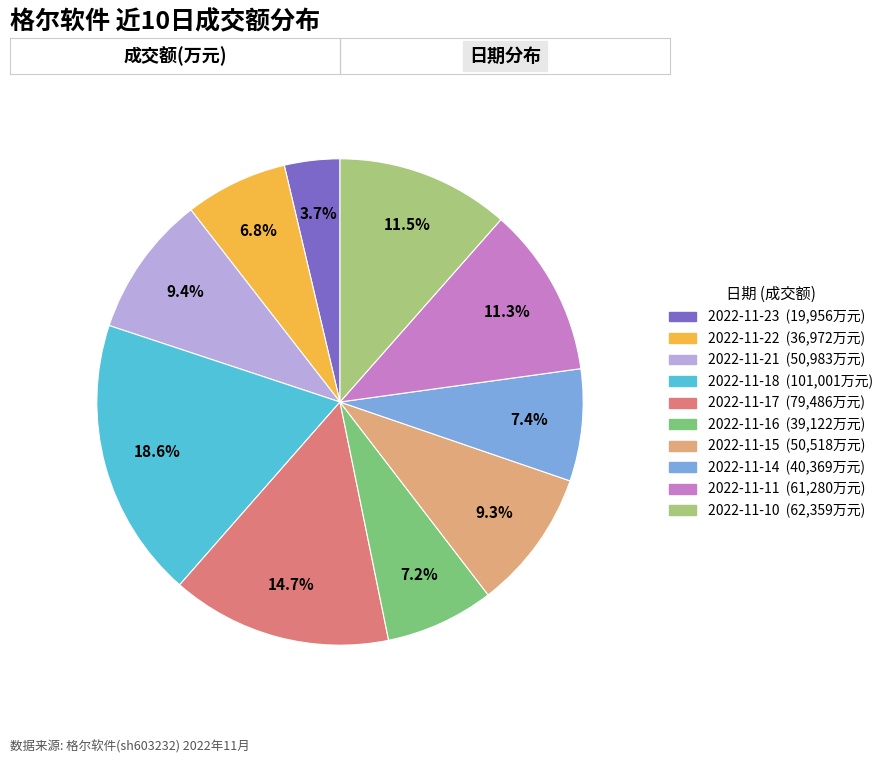

What is the smallest slice in the pie chart?

2022-11-23